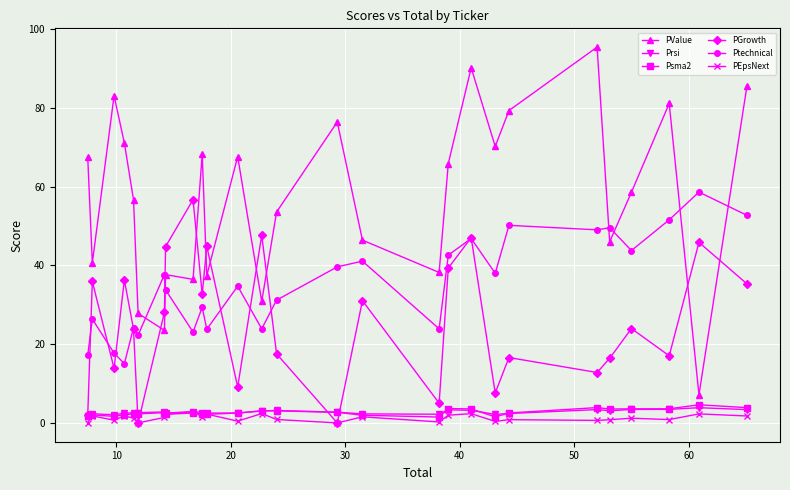

Which series has the largest total across all categories?

PValue